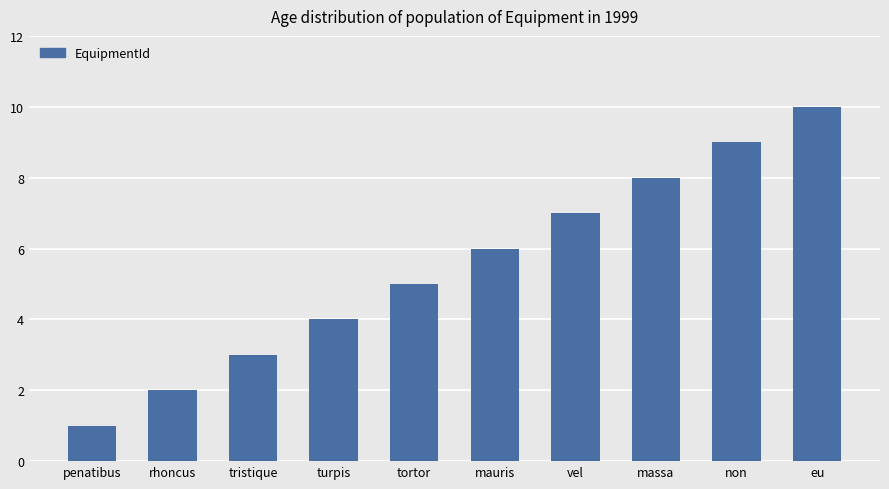

Does the chart contain stacked bars?

No